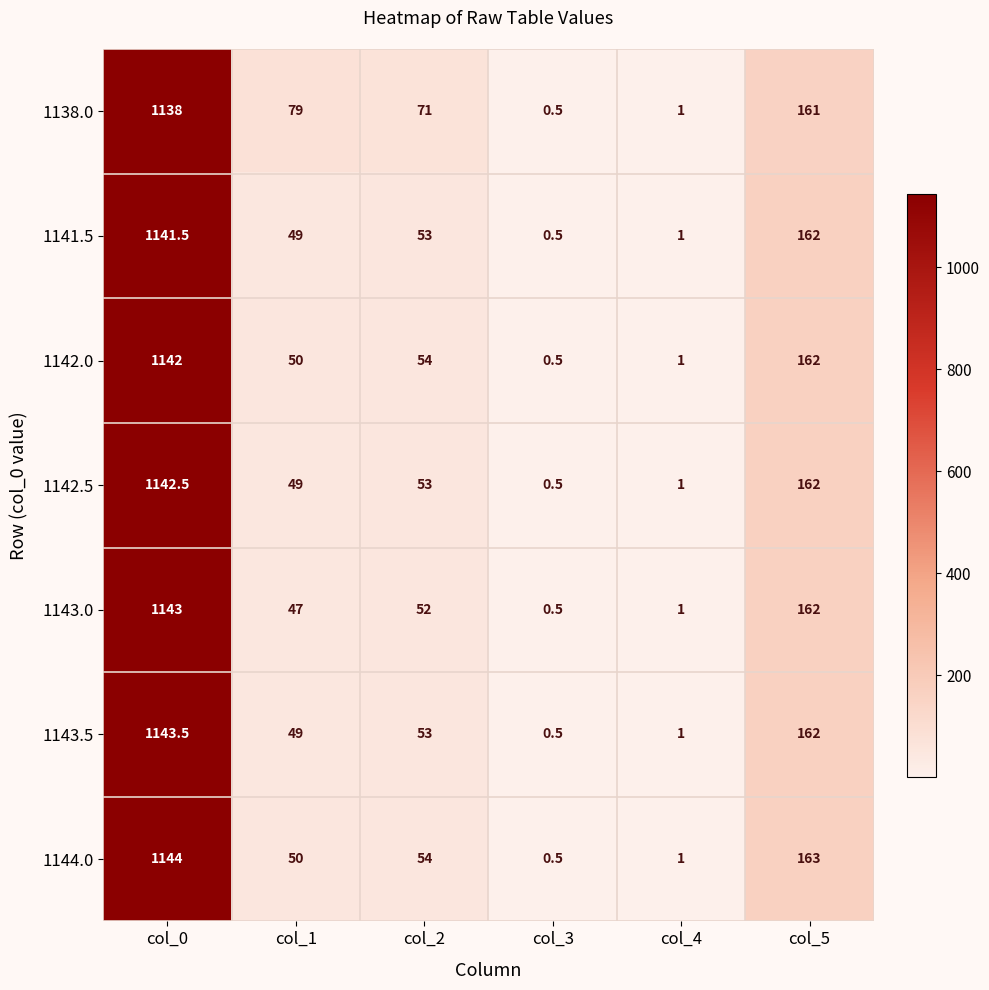

Rank the series by their maximum value, from lowest to highest.

1138.0, 1141.5, 1142.0, 1142.5, 1143.0, 1143.5, 1144.0